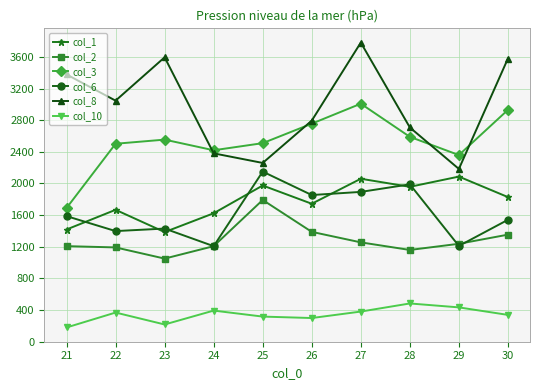

What is the maximum value shown in the chart?

3781.5